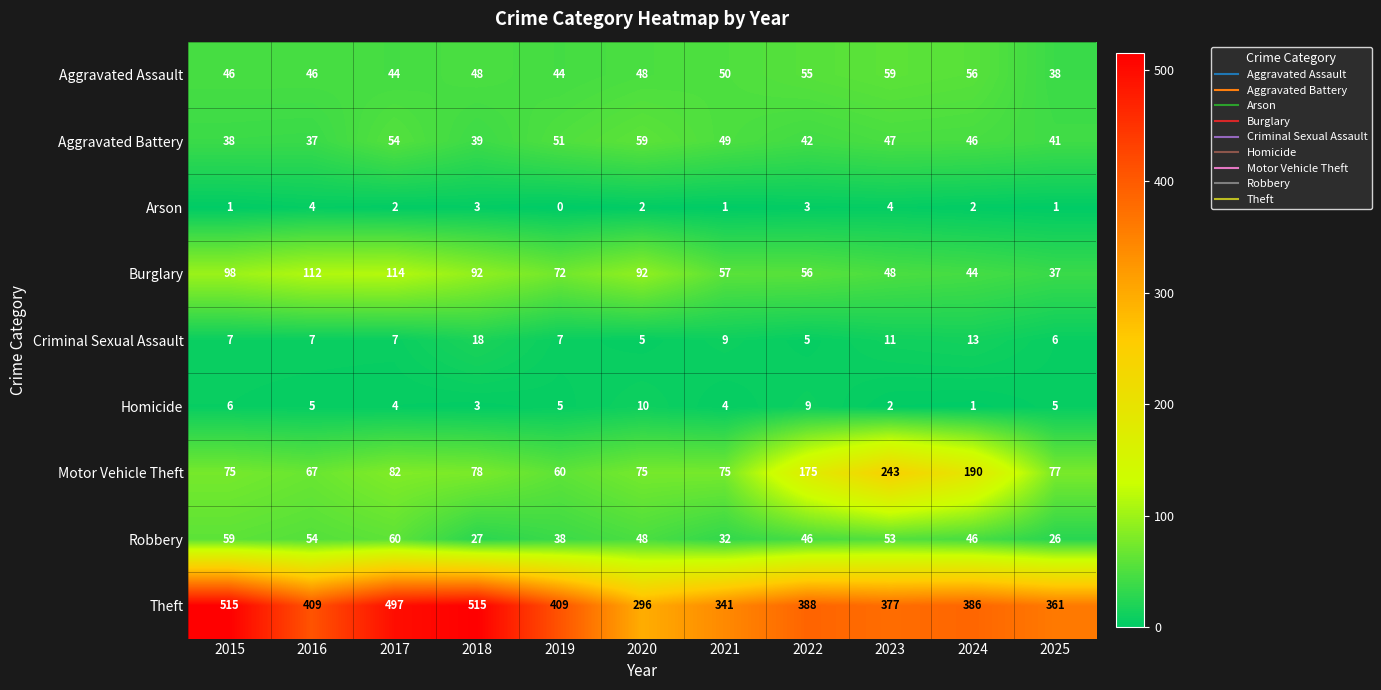

Which label corresponds to the smallest value in the chart?

2019